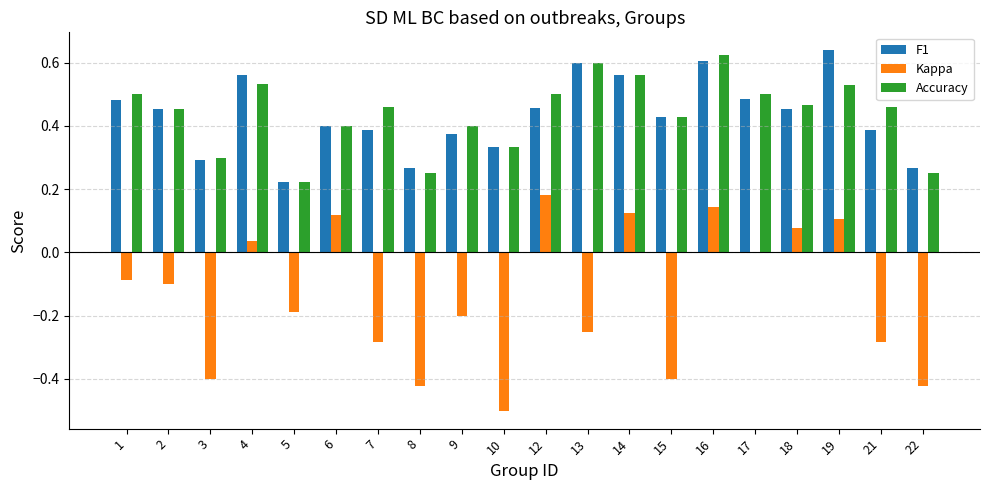

What is the sum of all Kappa values?

-2.7